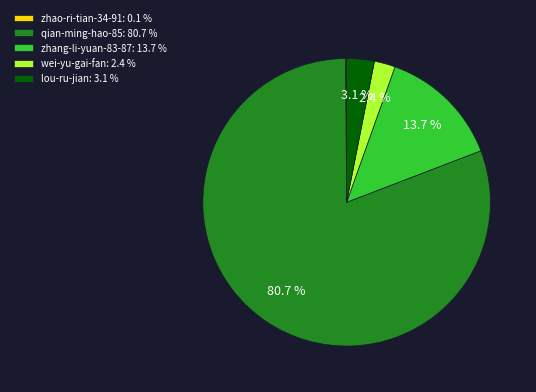

Does qian-ming-hao-85 represent more than half of the total?

Yes